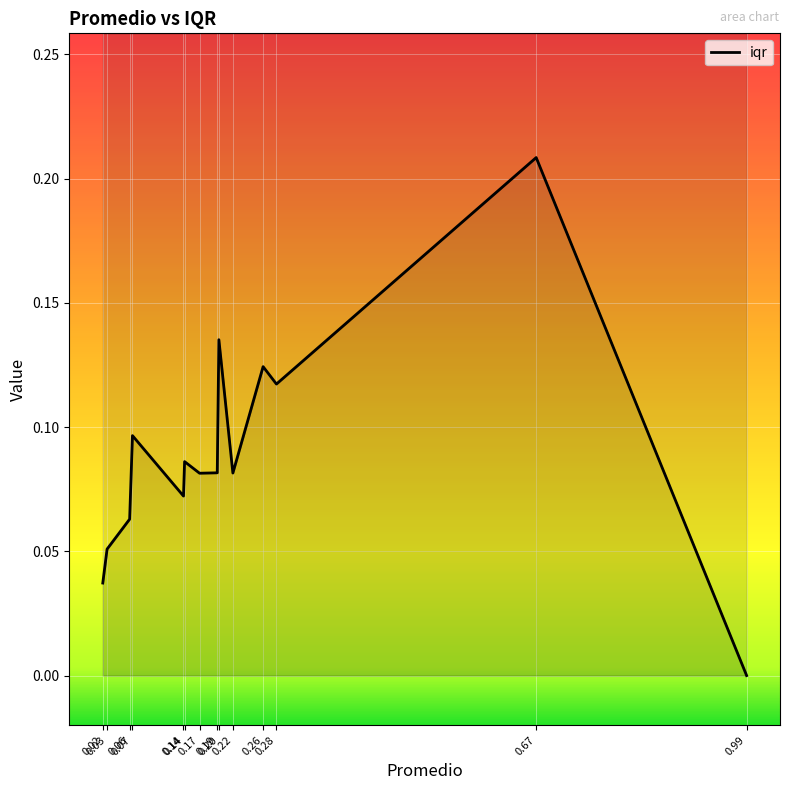

True or false: the data has more than 1 interior local peaks.

True